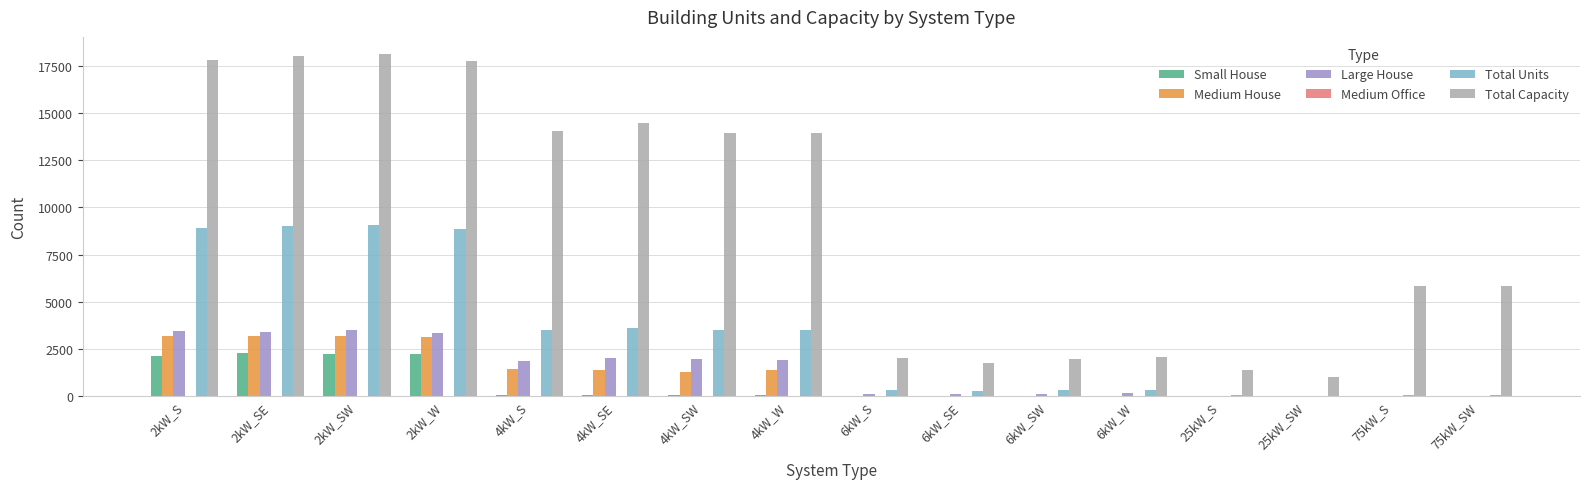

What is the sum of the Total Capacity values at 25kW_S and 6kW_SE?

3145